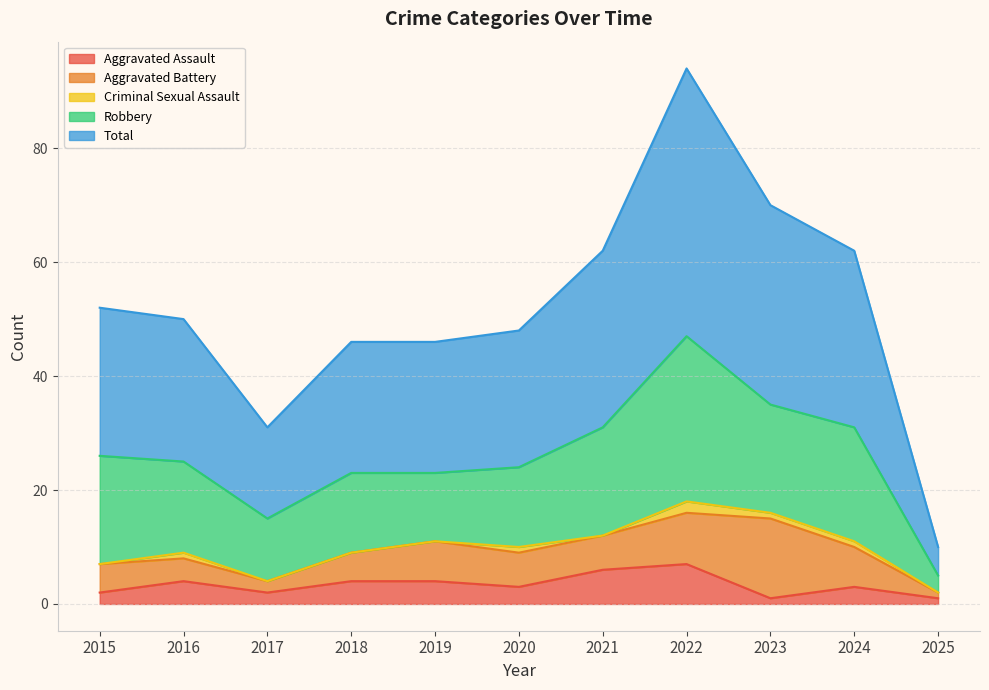

Where is Total nearest to the value 26?

2015